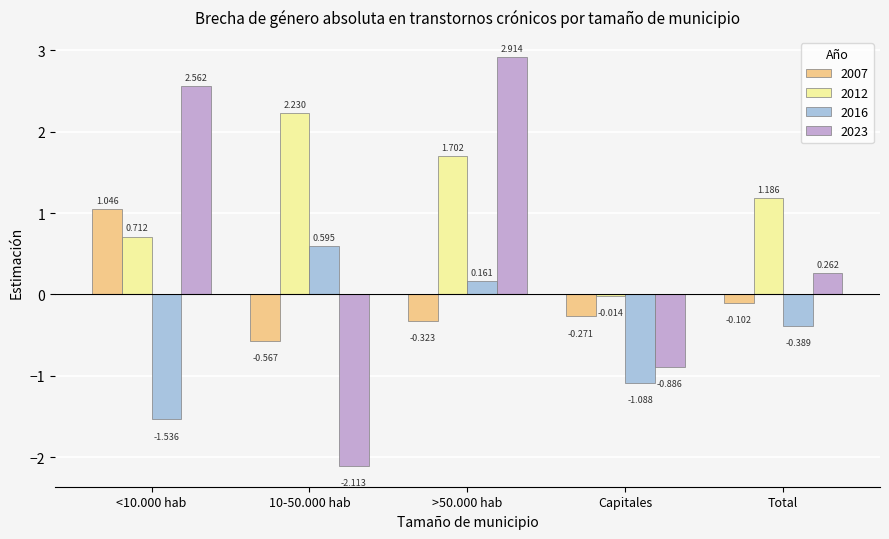

At which label is 2023 closest to 0?

Total